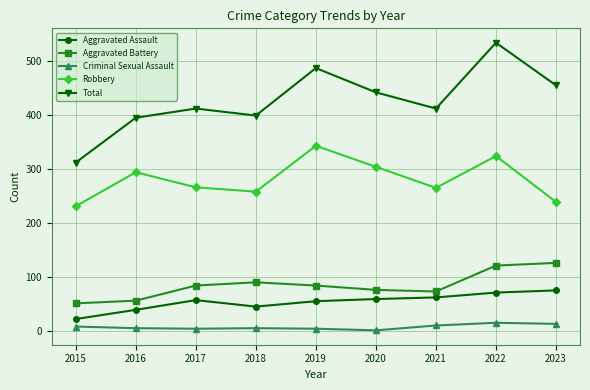

What is the difference between the maximum and second lowest values in the Robbery series?

104